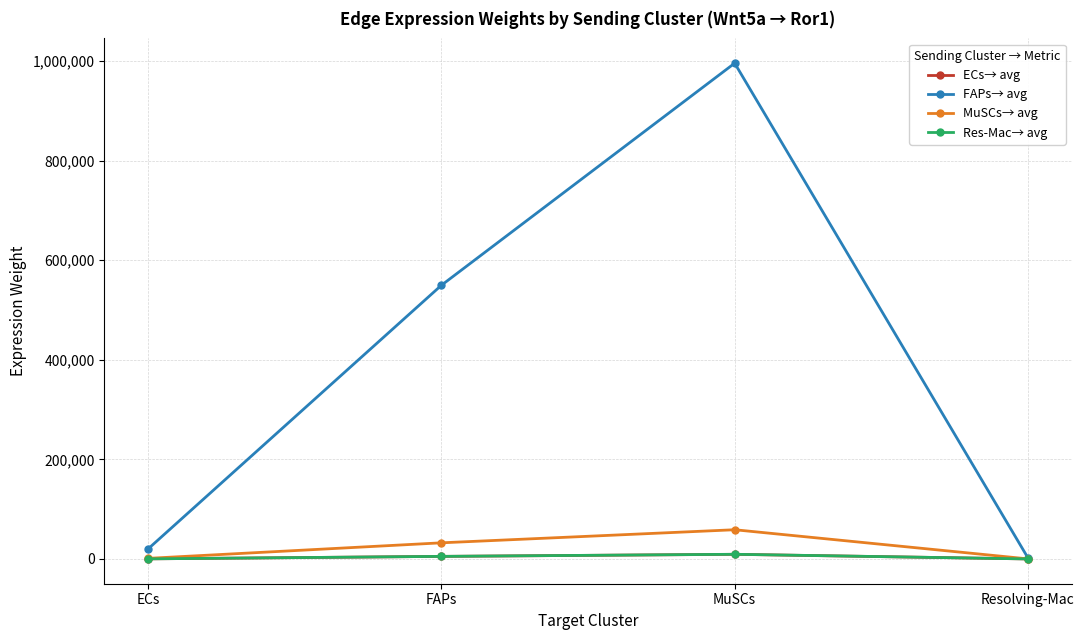

At how many categories does at least one series exceed 934685?

1